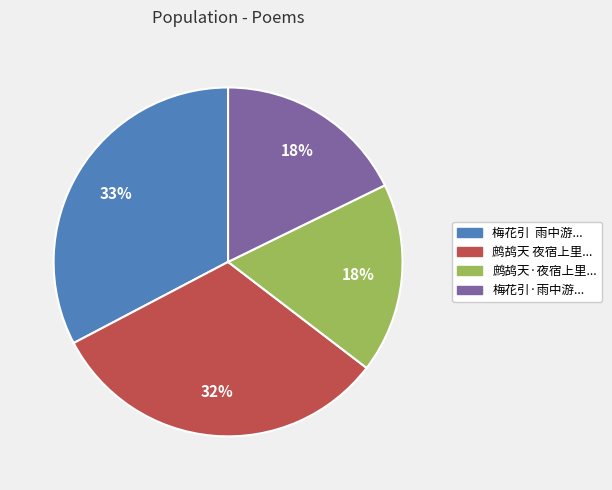

To the nearest percent, what is the average slice percentage?

25%